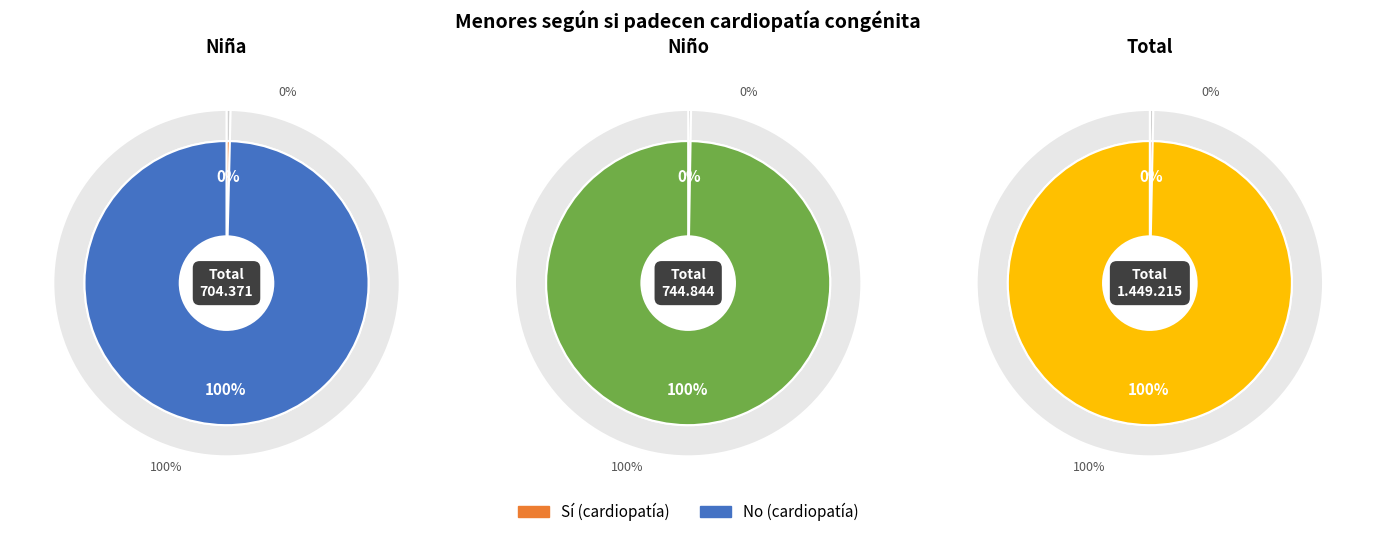

What is the difference between the highest and lowest values at Niño?

740846